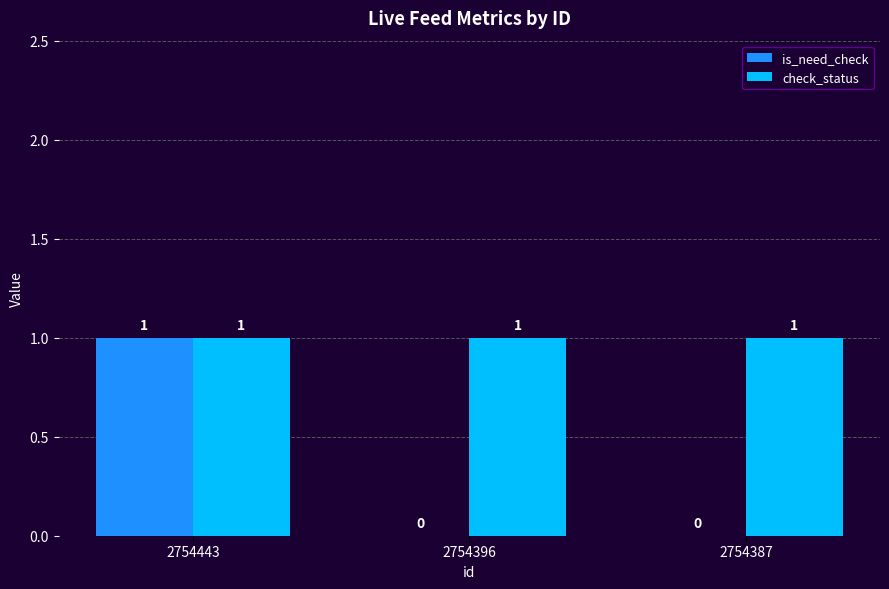

Reading left to right, transcribe all the data shown in this chart.

is_need_check: 1	0	0
check_status: 1	1	1